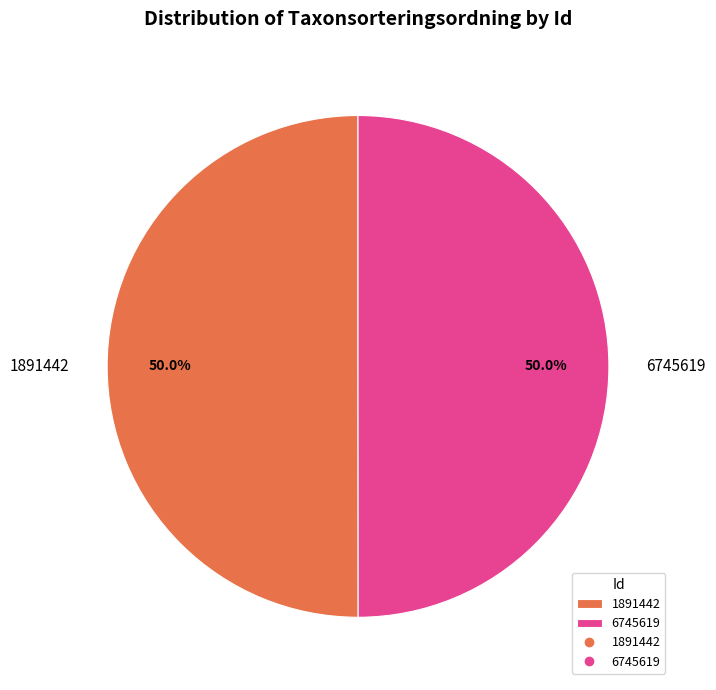

Is it true that 1891442 is 55% of the pie?

False